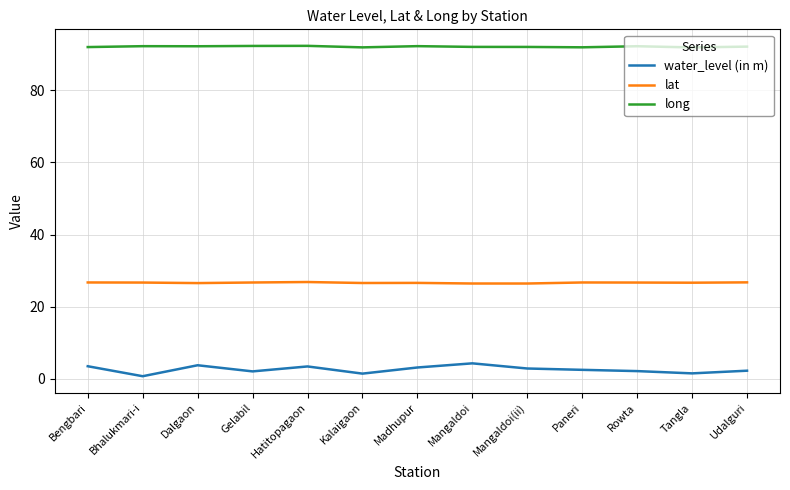

Which series has the largest range (max minus min)?

water_level (in m)